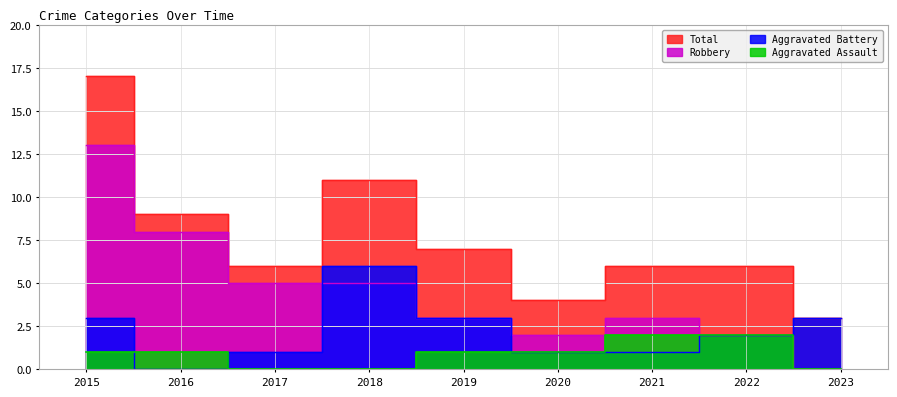

Count the number of data series in this chart.

4